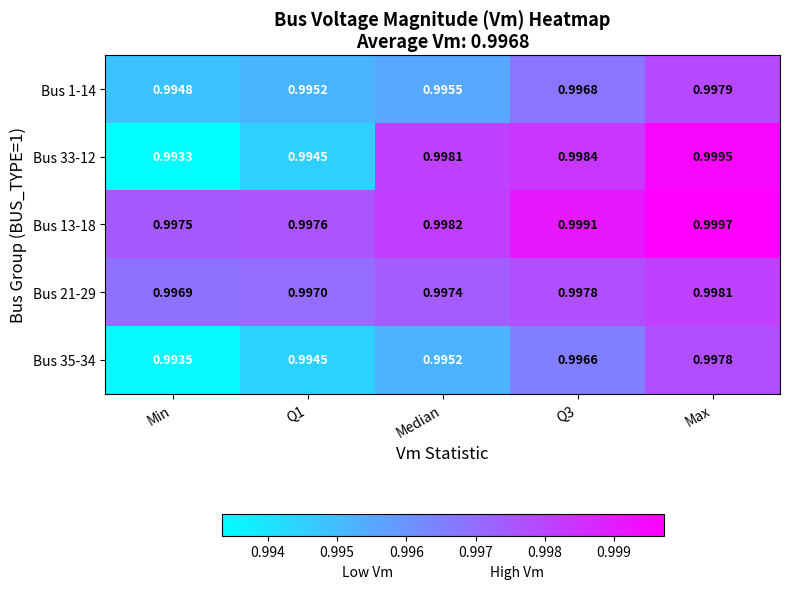

Is the value of Bus 1-14 at Min greater than the value of Bus 35-34 at Median?

No